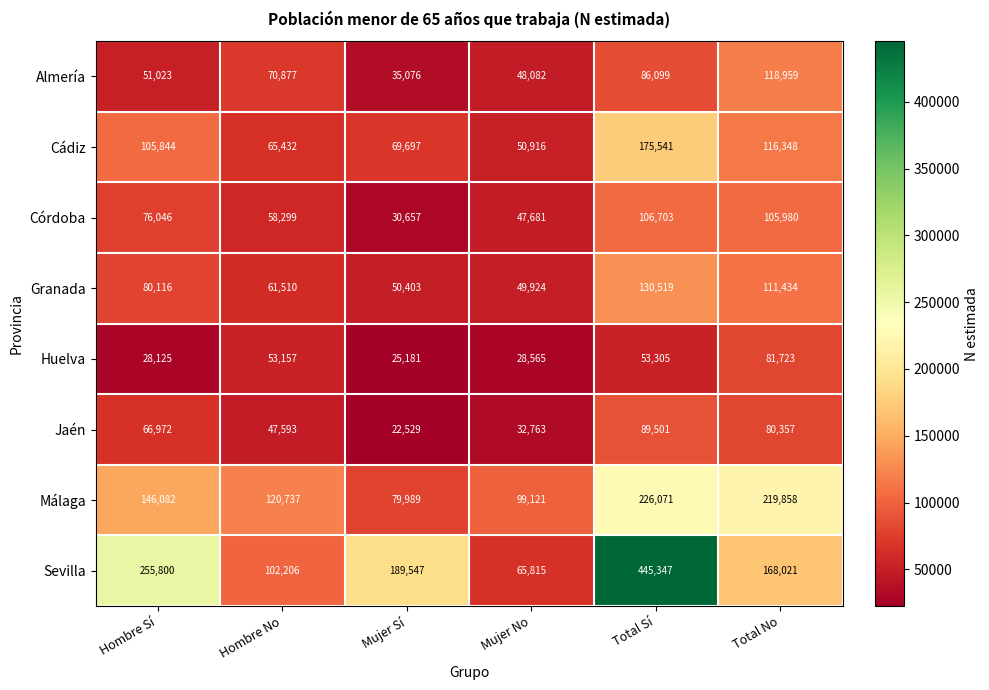

True or false: Huelva has a value of 84586 at Total Sí.

False